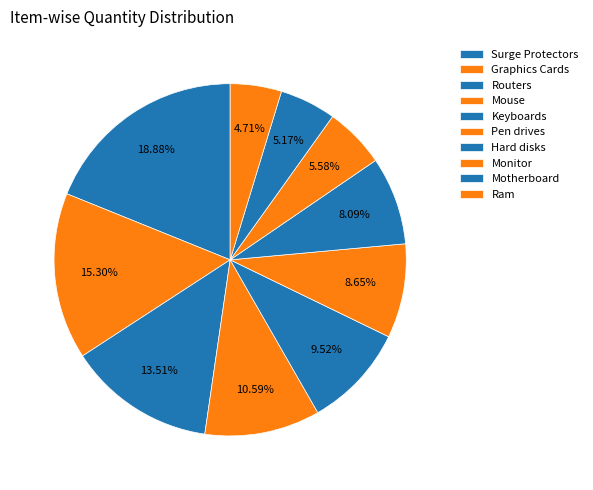

Is there a majority slice in this chart?

No